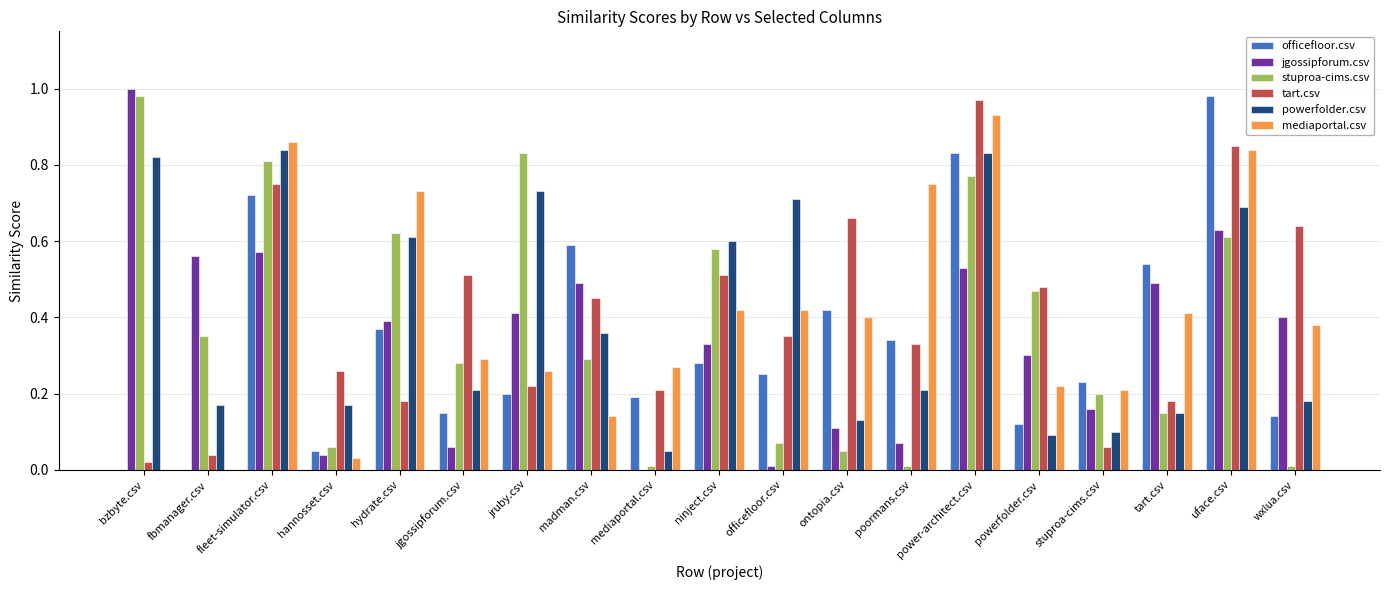

Count the number of categories in the chart.

19